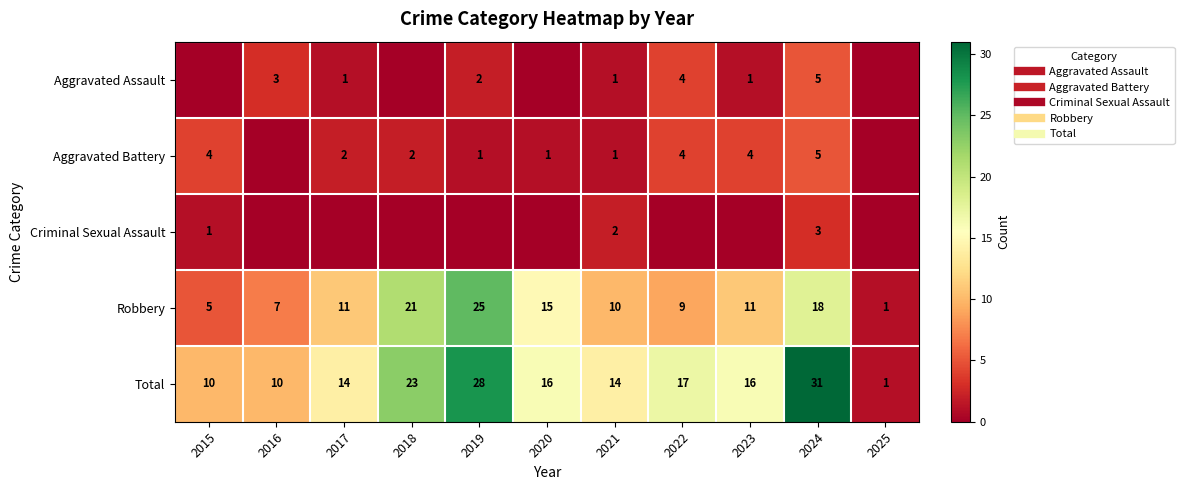

What is the difference between the maximum and second lowest values in the Total series?

21